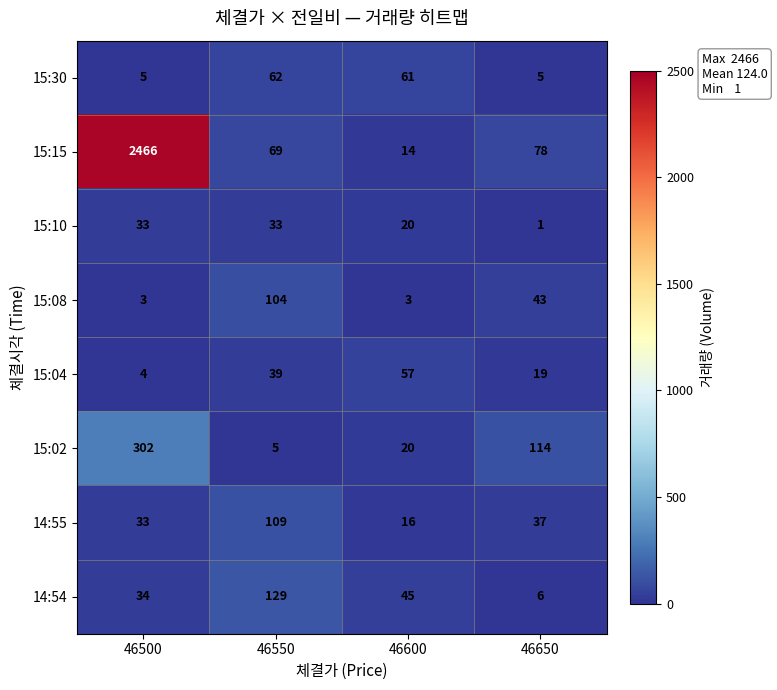

At which category is the sum across all series the highest?

46500